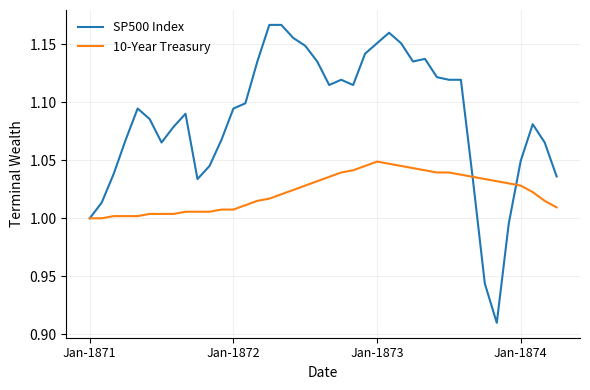

Rank the series by their average value, from lowest to highest.

10-Year Treasury, SP500 Index